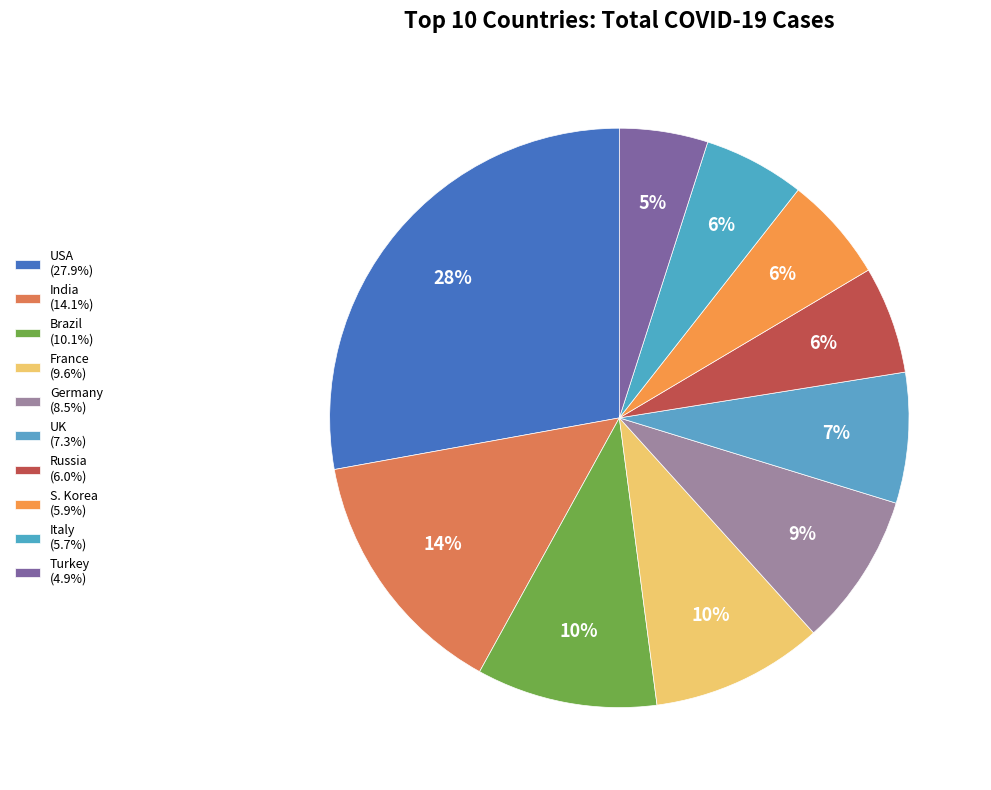

Rank the categories by value from lowest to highest.

Turkey, Italy, S. Korea, Russia, UK, Germany, France, Brazil, India, USA